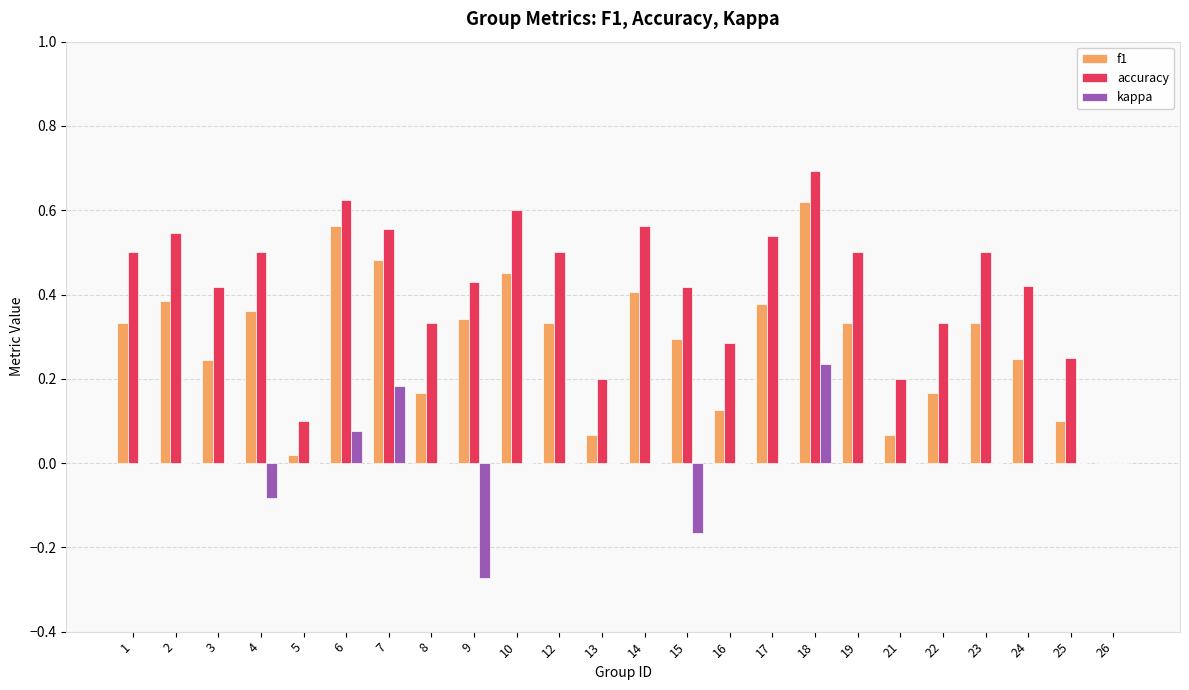

The value of accuracy at 22 is 0.3. True or false?

True